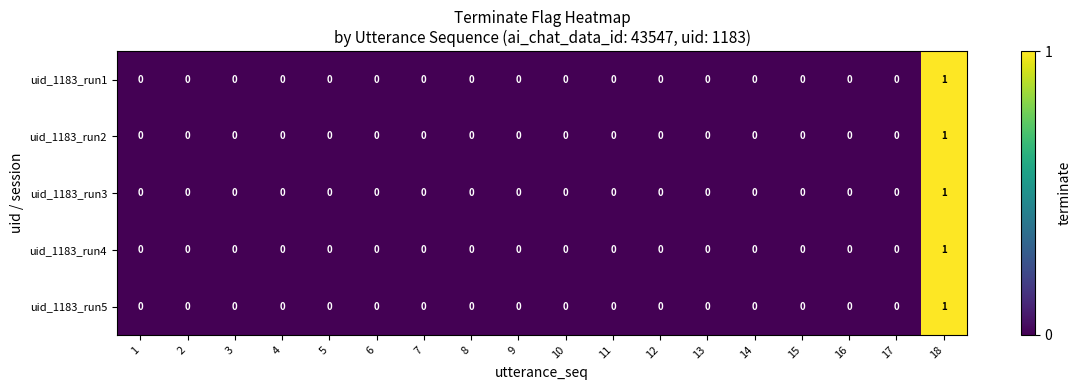

At which category is the sum across all series the highest?

18